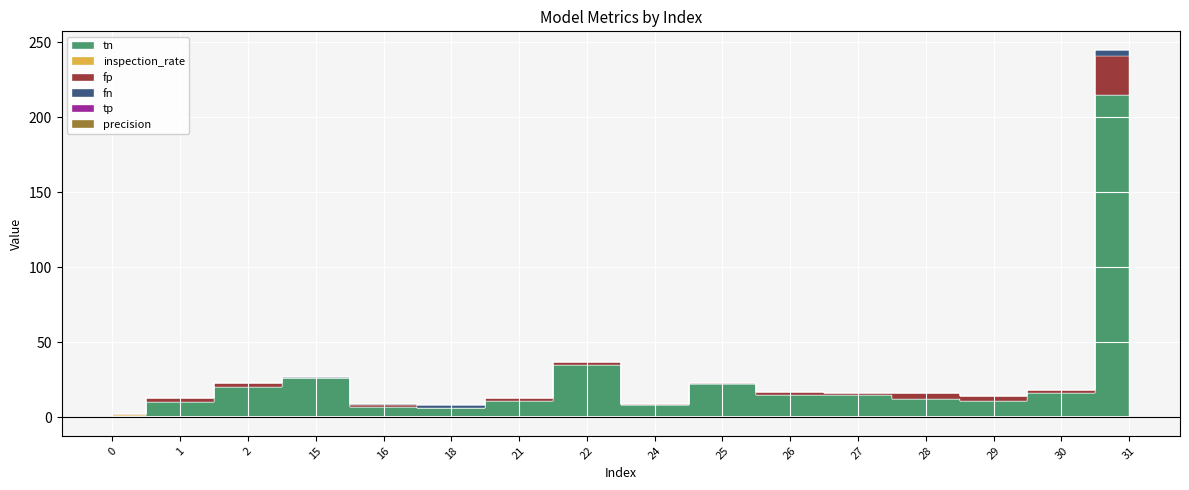

At how many categories does at least one series exceed 13?

8